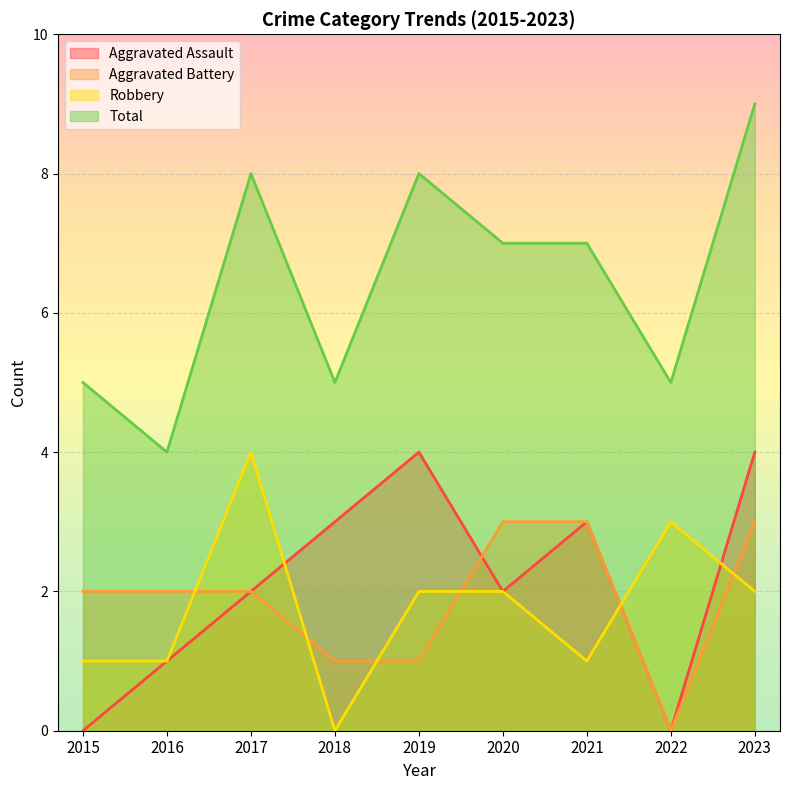

True or false: Robbery has more than 1 interior local peaks.

True